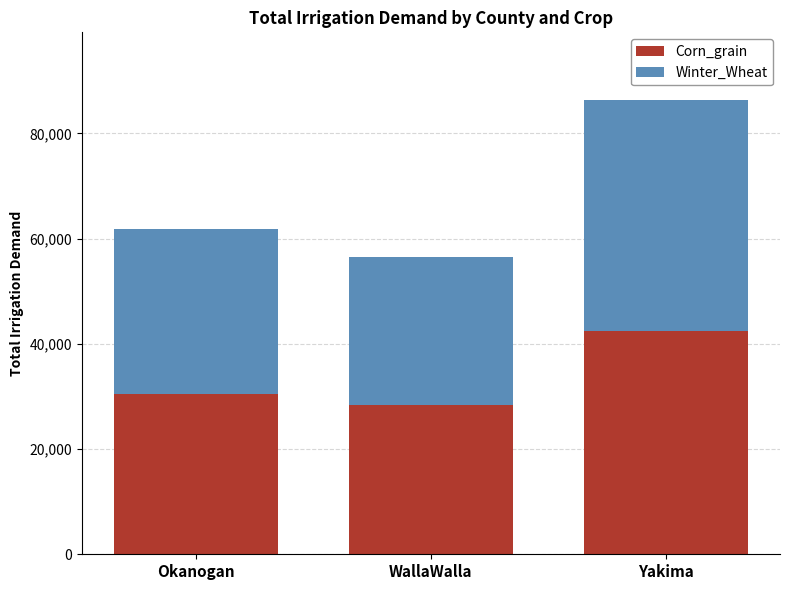

List the labels in order of Corn_grain value, largest first.

Yakima, Okanogan, WallaWalla